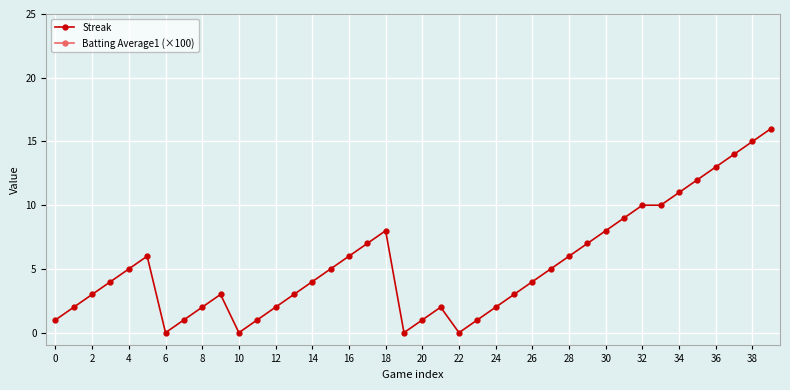

Which series has the largest total across all categories?

Batting Average1 (×100)